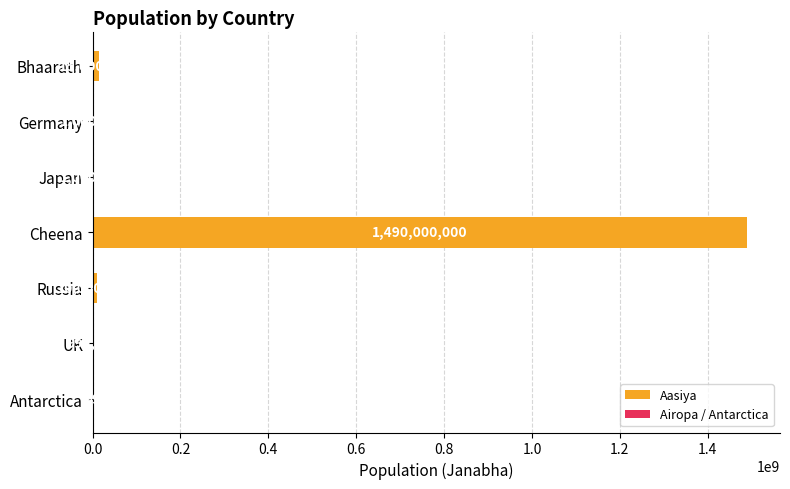

Approximately how many times larger is the value at Bhaarath compared to UK?

15.0